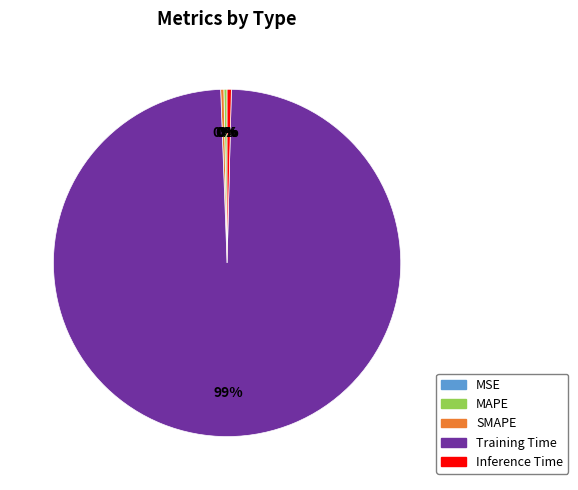

Combined, do Inference Time and MAPE account for over 50%?

No